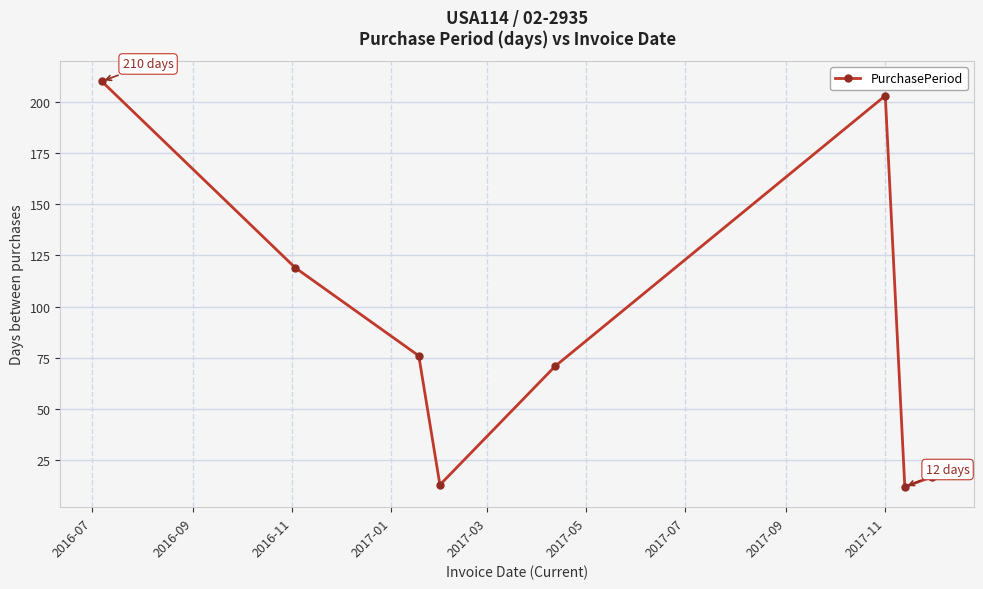

What is the value of the 4th point from the left?

13